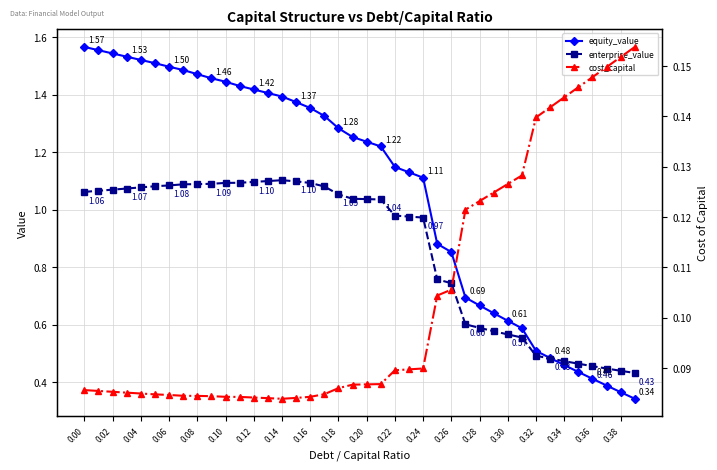

Is the value of equity_value at 0.30 greater than the value of enterprise_value at 0.34?

Yes